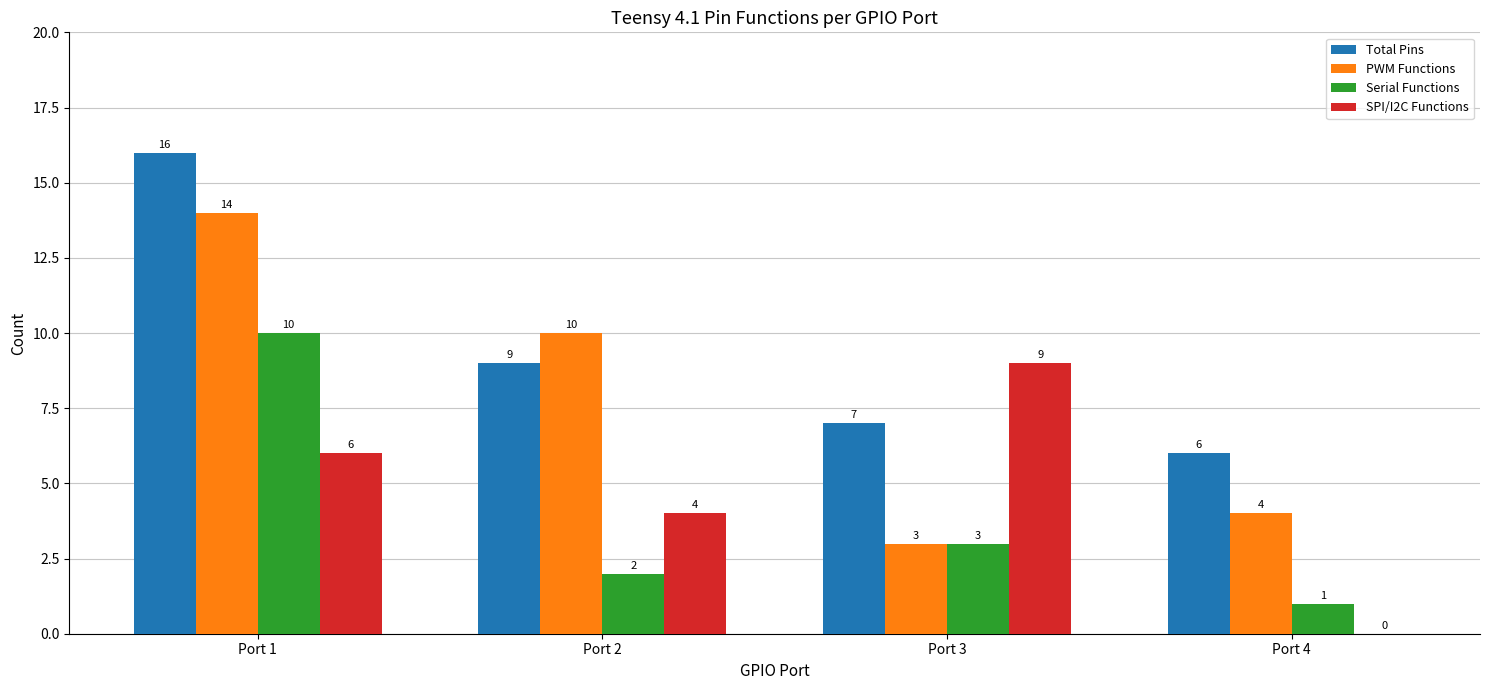

Which series changed the most between Port 2 and Port 4?

PWM Functions